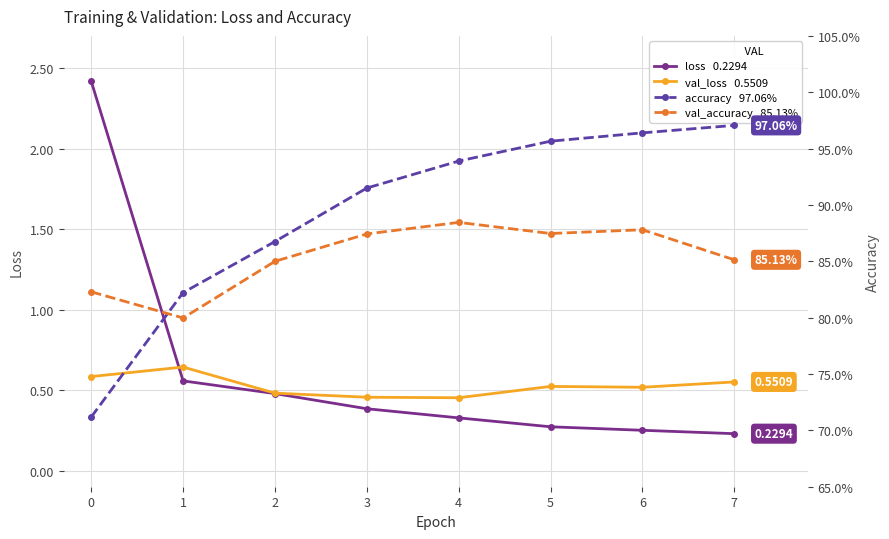

Where do loss and val_loss first cross each other?

0 and 1